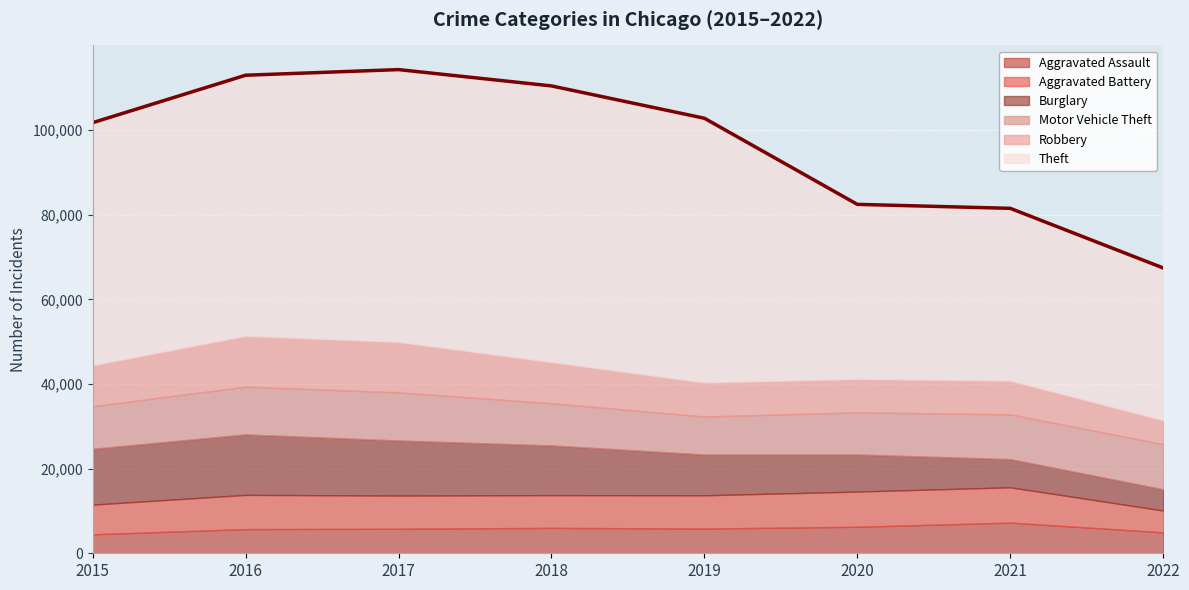

How many data points in Aggravated Battery are less than 7857?

4